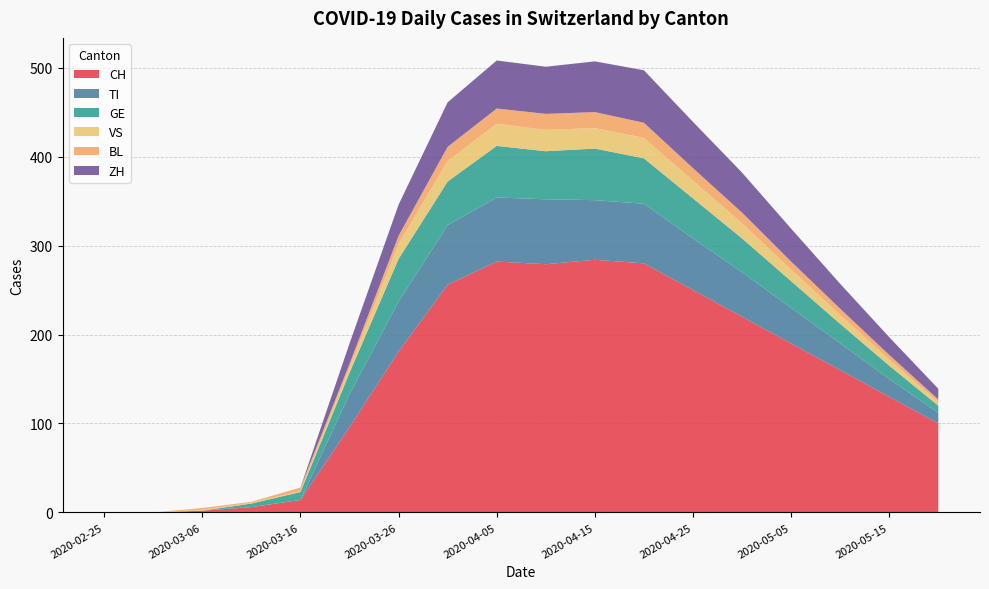

Reading left to right, what are all the values shown in this chart?

CH: 0	0	2	6	14	96	181	256	282	279	284	280	250	220	190	160	130	100
TI: 0	0	0	0	0	37	56	67	72	73	67	67	58	50	40	30	20	12
GE: 0	0	0	4	9	24	48	49	58	54	58	51	45	38	30	22	15	8
VS: 0	0	1	1	1	6	17	23	25	24	23	23	20	17	13	10	7	4
BL: 0	0	2	1	4	4	9	16	17	18	18	17	14	12	9	7	5	3
ZH: 0	0	0	0	0	23	35	50	54	53	57	59	52	45	37	28	20	12